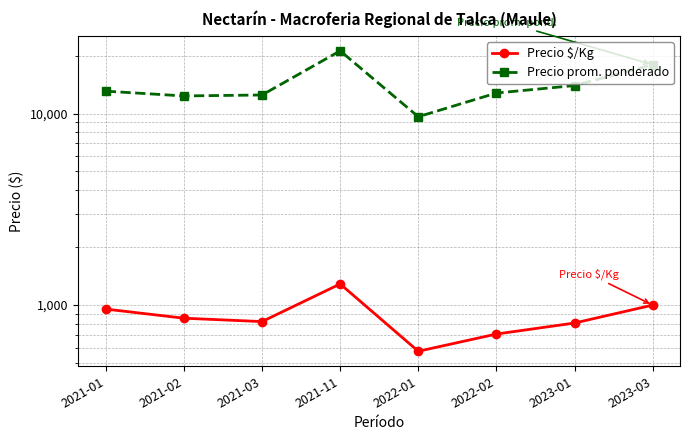

List the series in order of their overall mean, highest first.

Precio prom. ponderado, Precio $/Kg